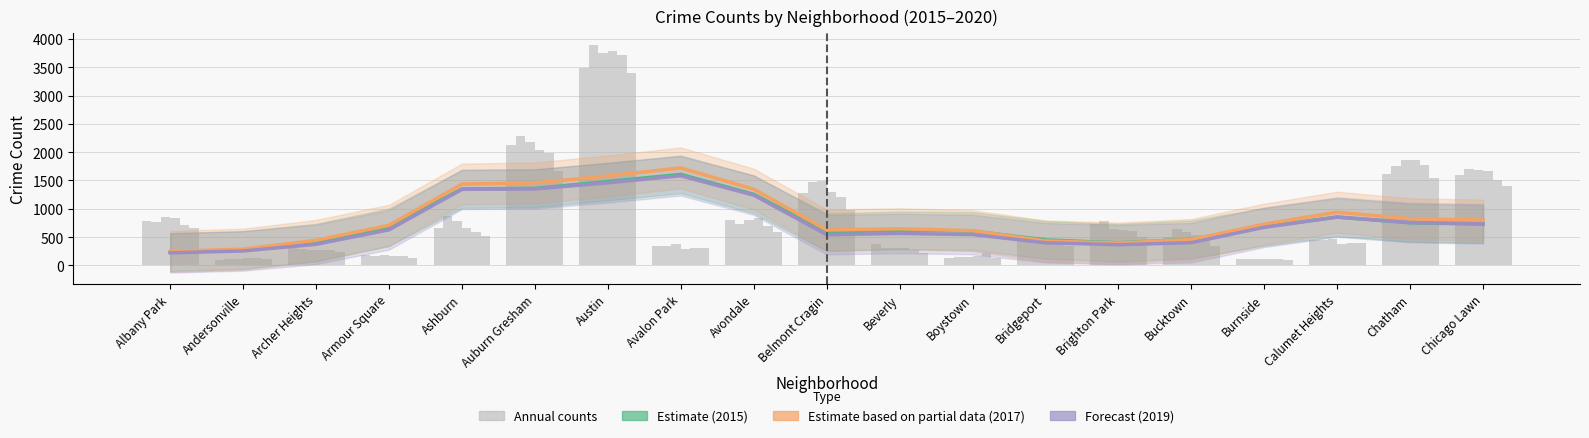

Where is 2015 trend nearest to the value 921?

Calumet Heights